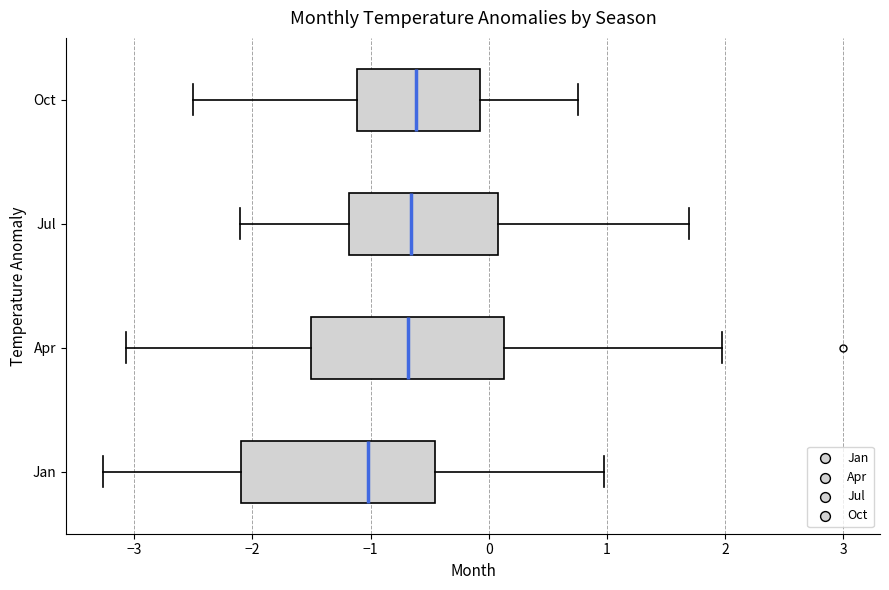

Reading bottom to top, transcribe this box plot: for each box, give where its median line is, the range the box spans, and where its two whiskers end, as read against the x-axis. The values are not printed on the chart, so give them approximately, as read against the axis.

Jan: median -1.0, box -2.1 to -0.5, whiskers -3.3 to 1.0
Apr: median -0.7, box -1.5 to 0.1, whiskers -3.1 to 2.0
Jul: median -0.7, box -1.2 to 0.1, whiskers -2.1 to 1.7
Oct: median -0.6, box -1.1 to -0.1, whiskers -2.5 to 0.8